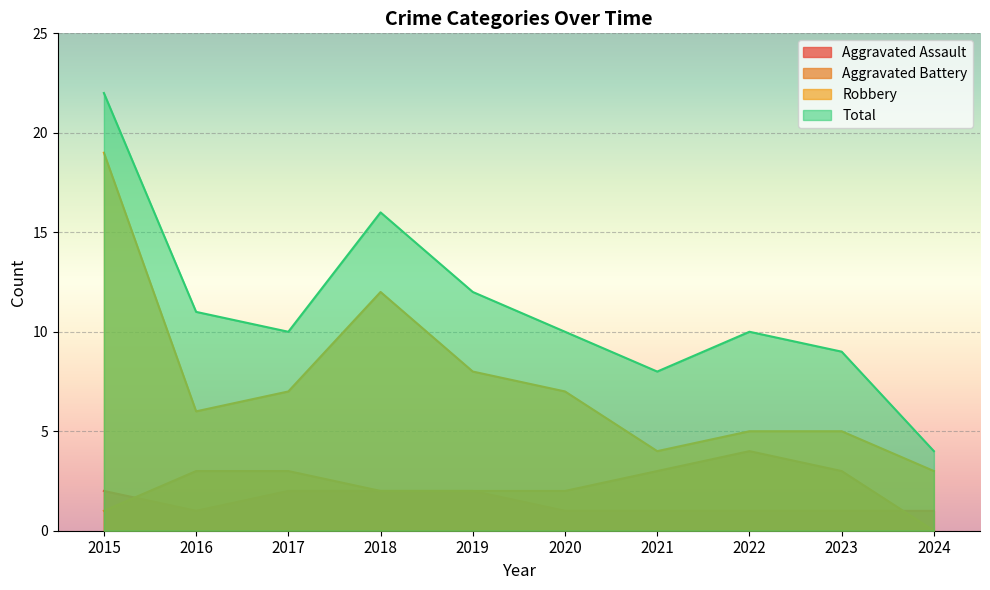

What are all the series names shown in the legend?

Aggravated Assault, Aggravated Battery, Robbery, Total